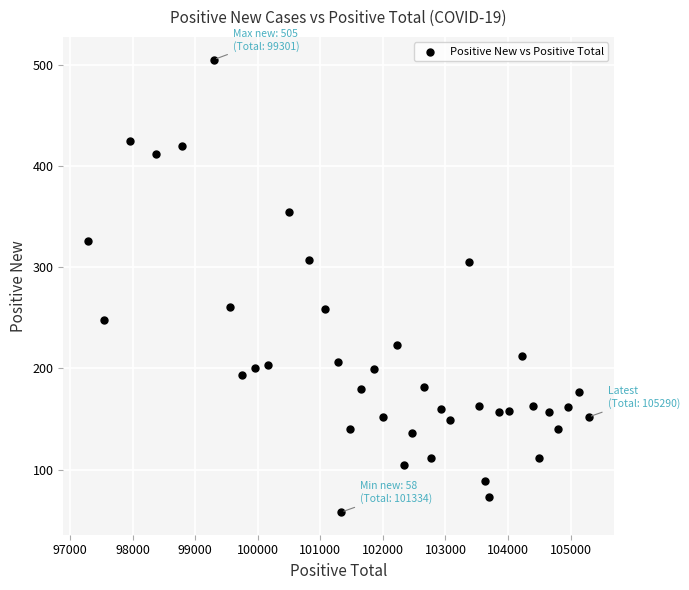

What is the range of X values (max minus min)?

7999